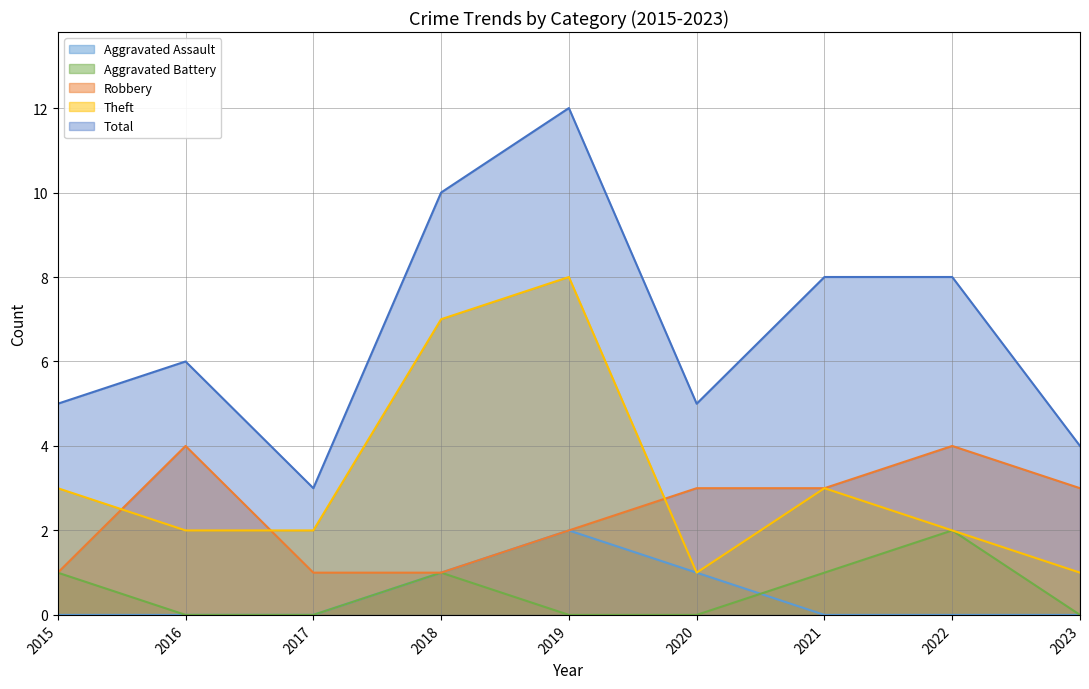

True or false: Aggravated Assault and Theft cross at least once.

False